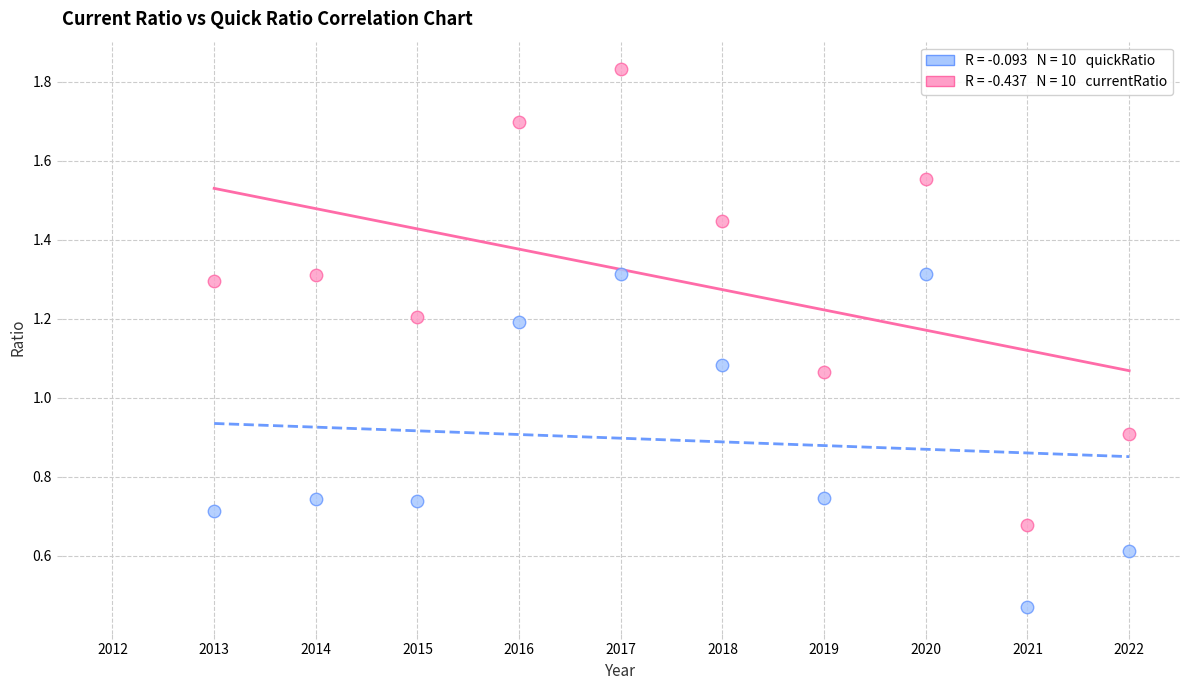

Across all data points, what is the range of X values (max minus min)?

9.0